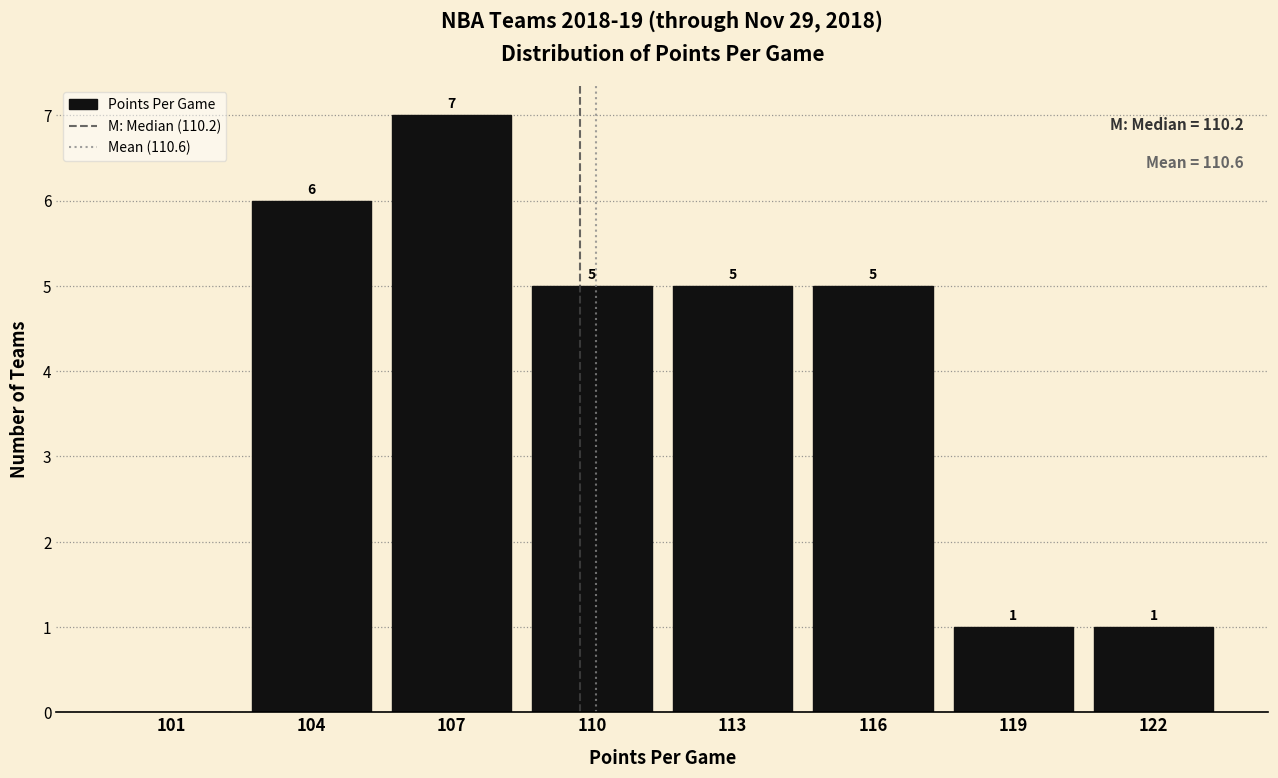

Reading right to left, list all the values displayed in this chart.

122=1	119=1	116=5	113=5	110=5	107=7	104=6	101=0